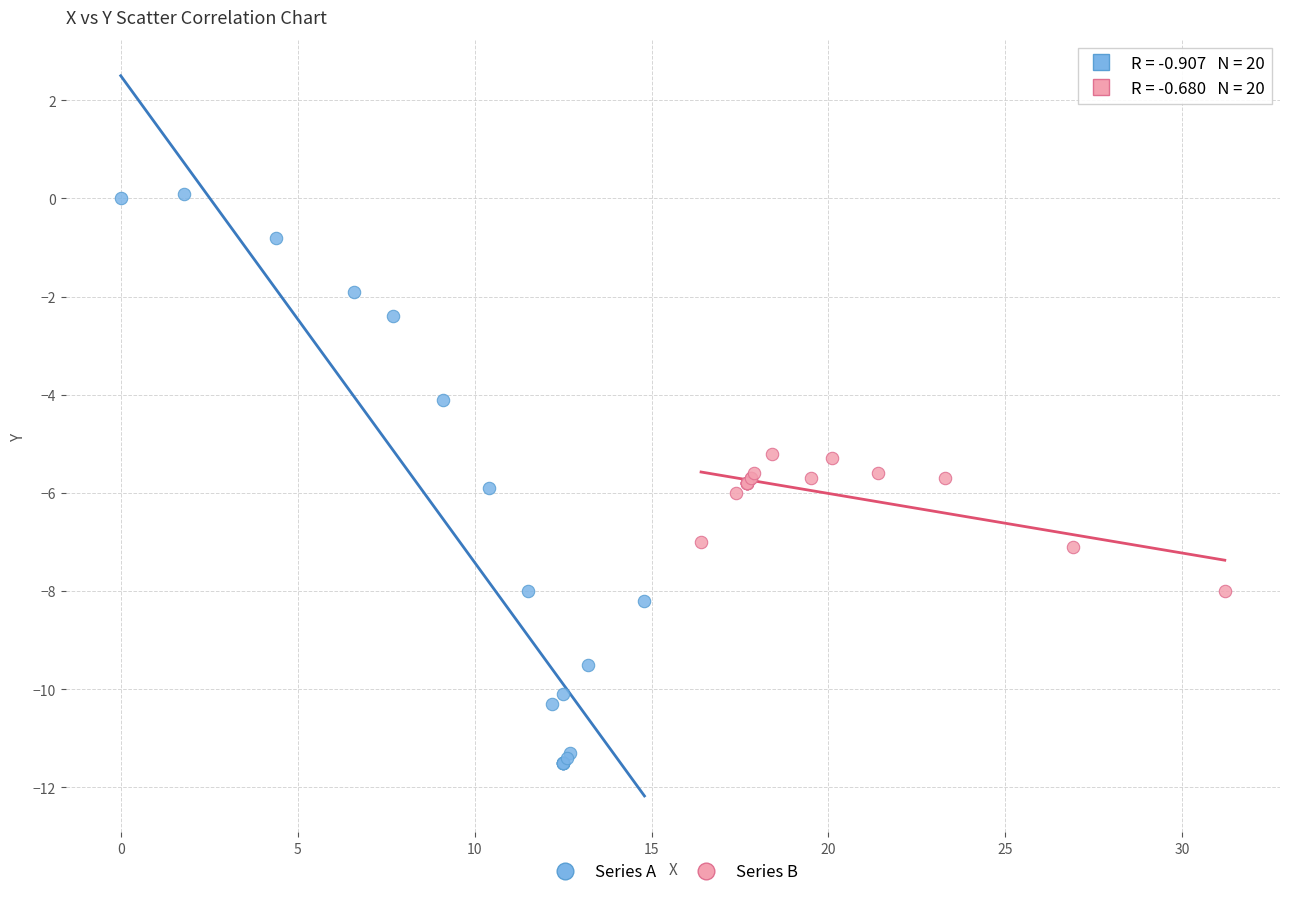

Which series has the largest Y range (max minus min)?

Series A